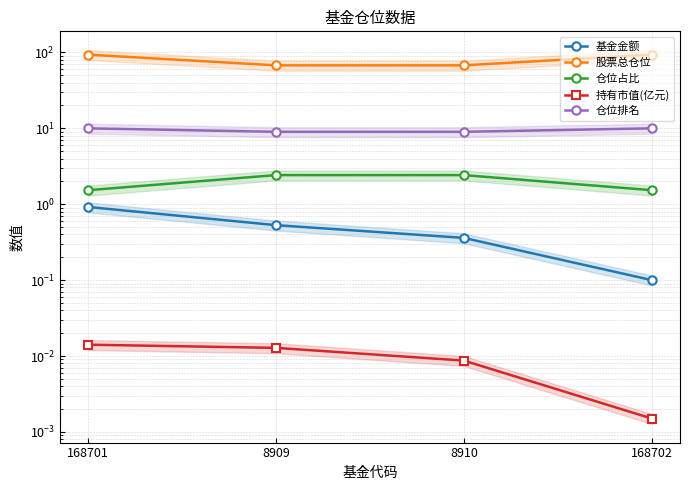

Read the 仓位占比 value at 8909.

2.4